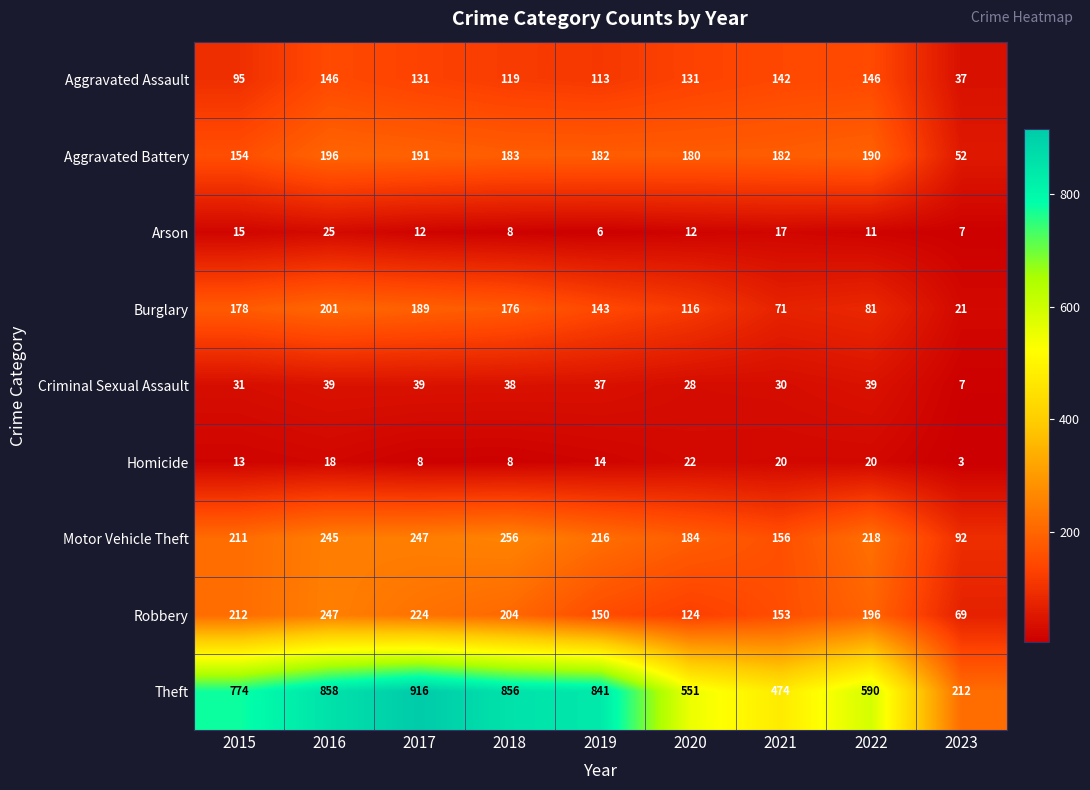

At how many categories does at least one series exceed 687?

5